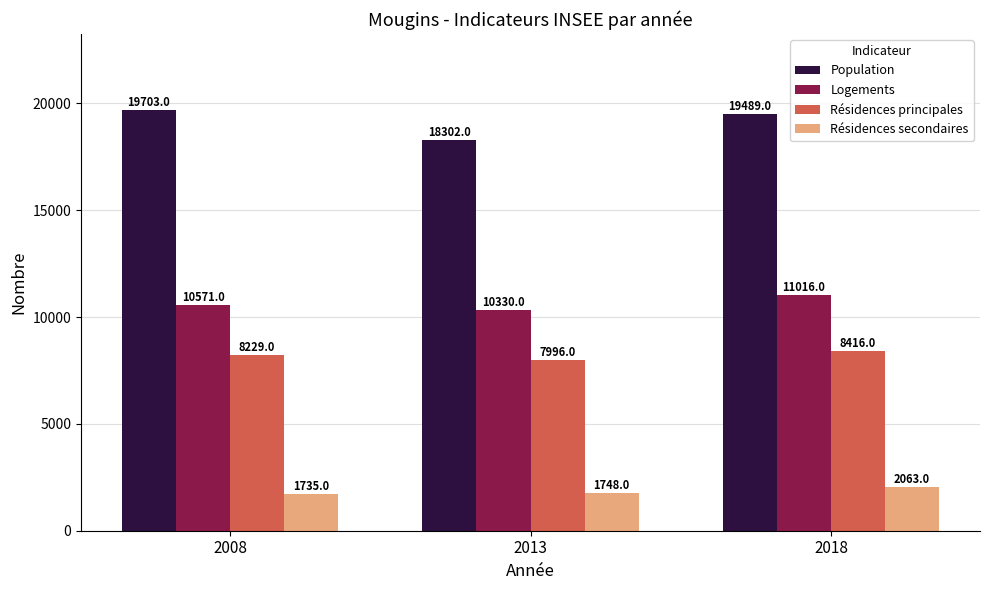

Rank the series by their maximum value, from lowest to highest.

Résidences secondaires, Résidences principales, Logements, Population